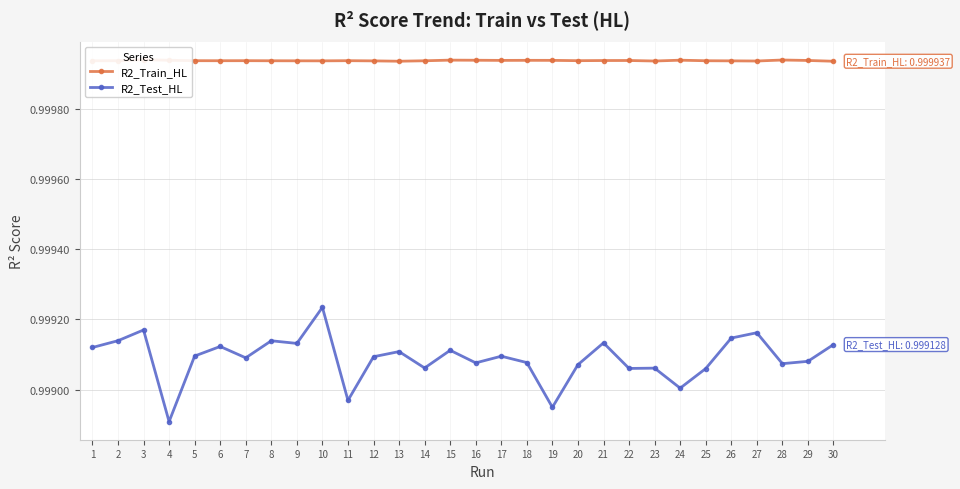

At which category does R2_Train_HL reach its first local valley?

6